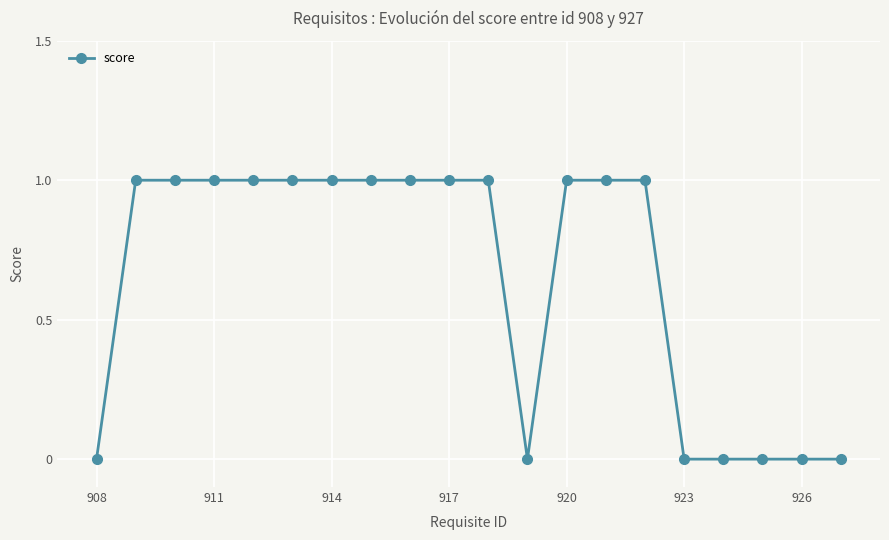

How many lines are shown in the chart?

1